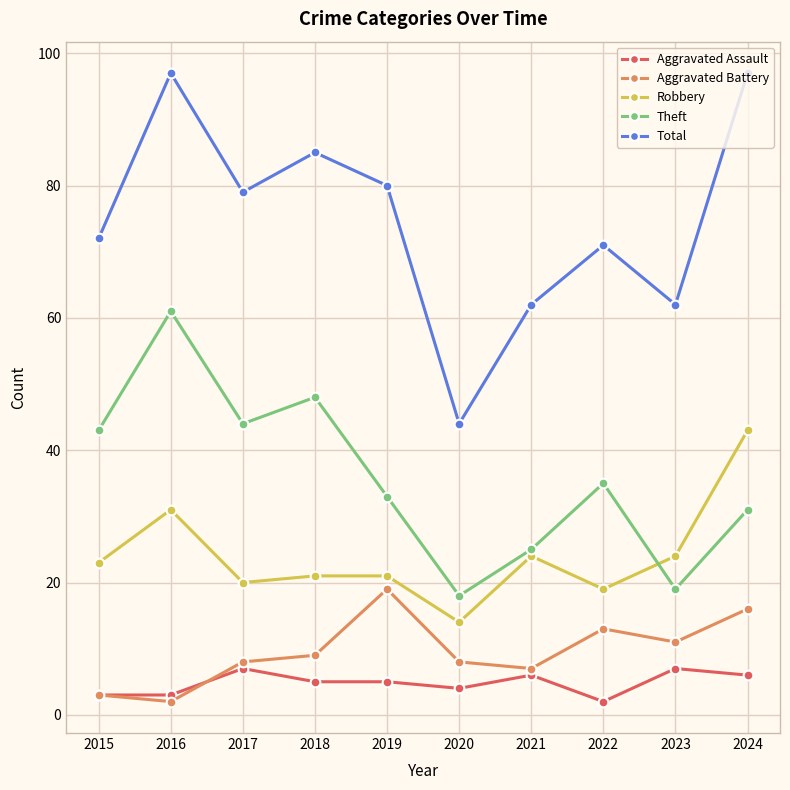

Count the number of categories in the chart.

10